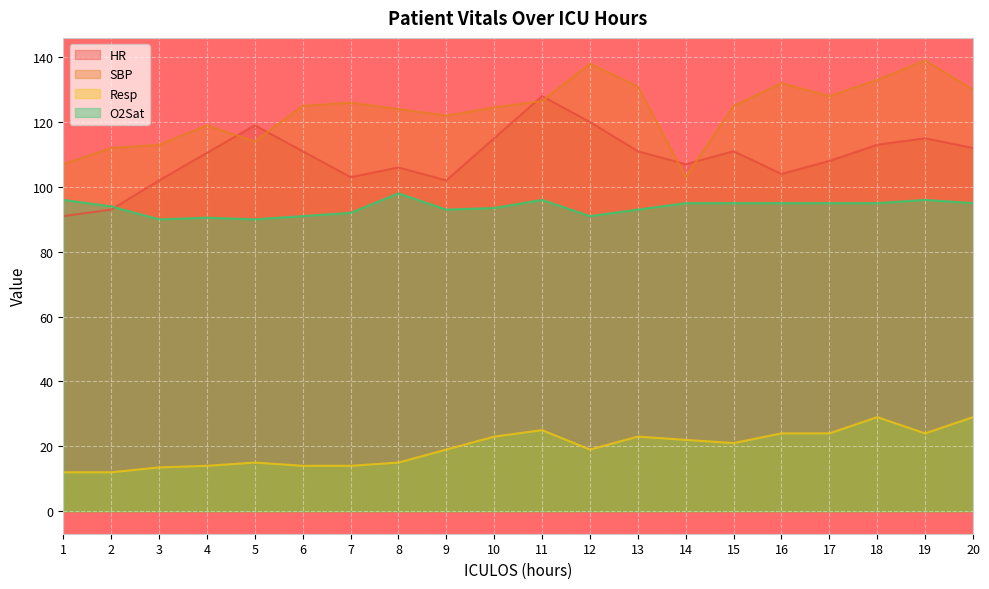

At which category is the sum across all series the highest?

11